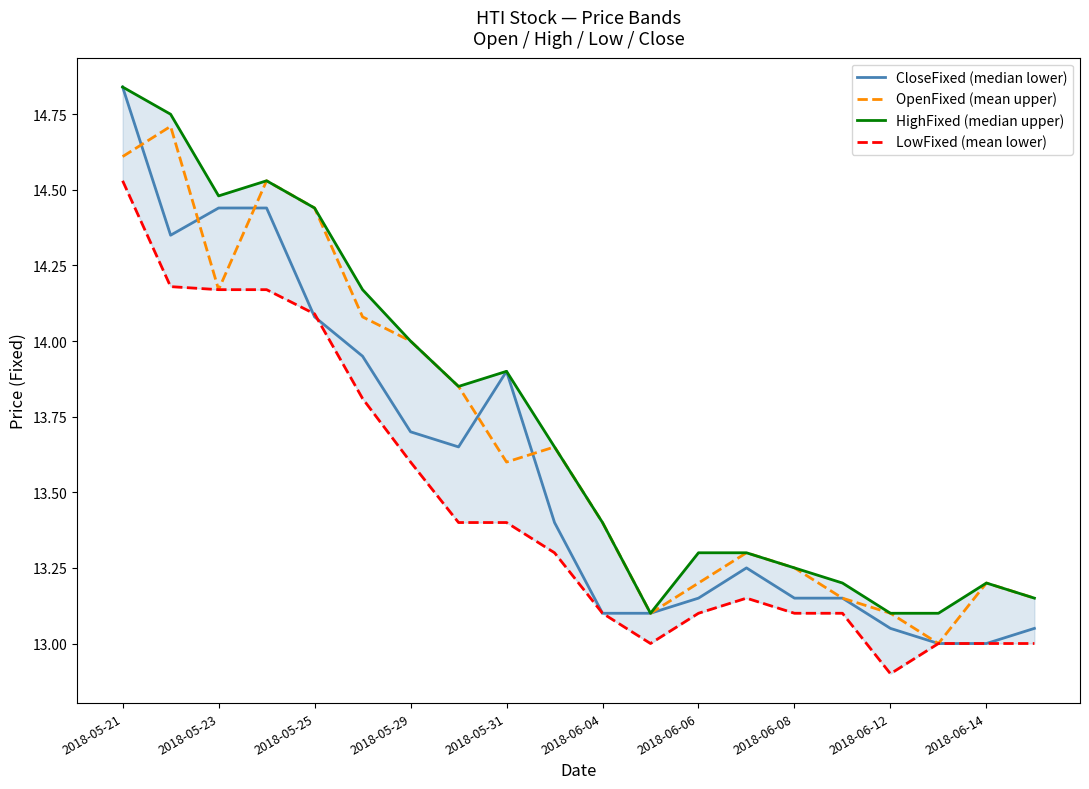

Which category has the highest value across all series?

2018-05-21